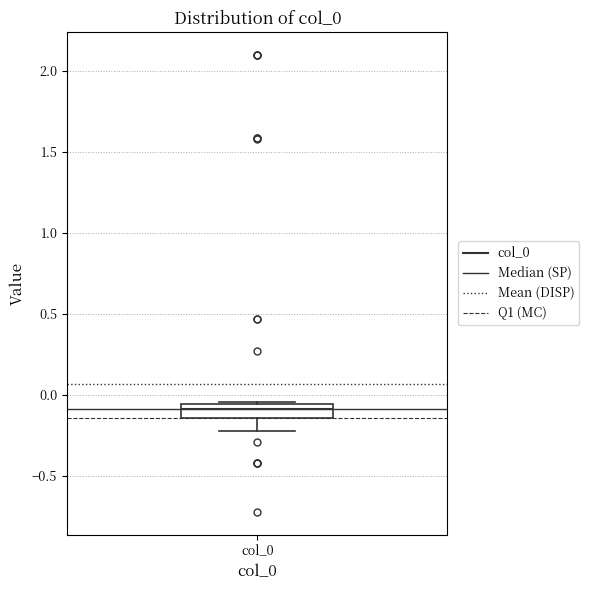

Read this box plot against the y-axis: the position of the median line, the range covered by the box, and the ends of both whiskers. The values are not printed on the chart, so give them approximately, as read against the axis.

median -0.10, box -0.15 to -0.05, whiskers -0.20 to -0.05